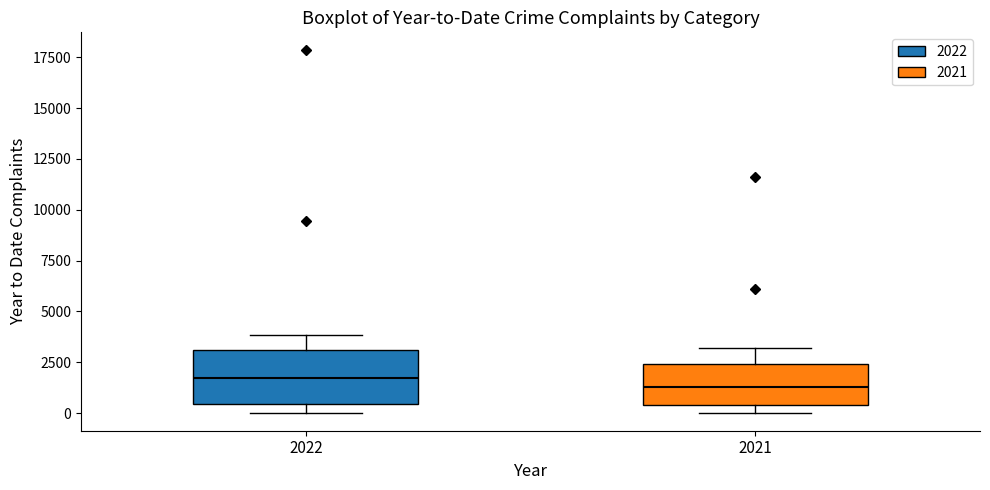

Reading left to right, transcribe this box plot: for each box, give where its median line is, the range the box spans, and where its two whiskers end, as read against the y-axis. The values are not printed on the chart, so give them approximately, as read against the axis.

2022: median 1500, box 500 to 3000, whiskers 0 to 4000
2021: median 1500, box 500 to 2500, whiskers 0 to 3000